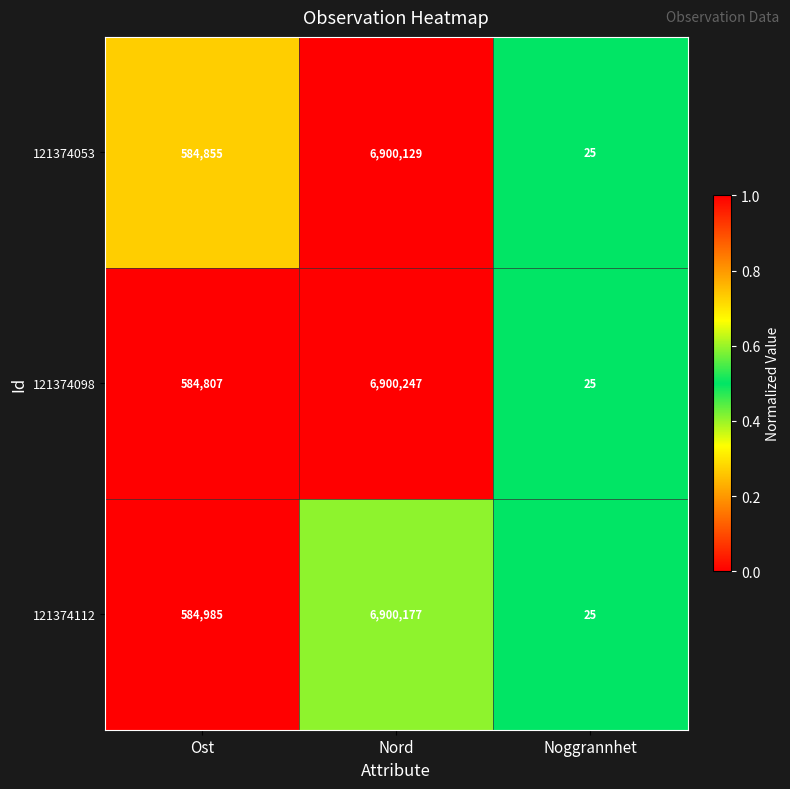

What is the total value across all series at Ost?

1754647